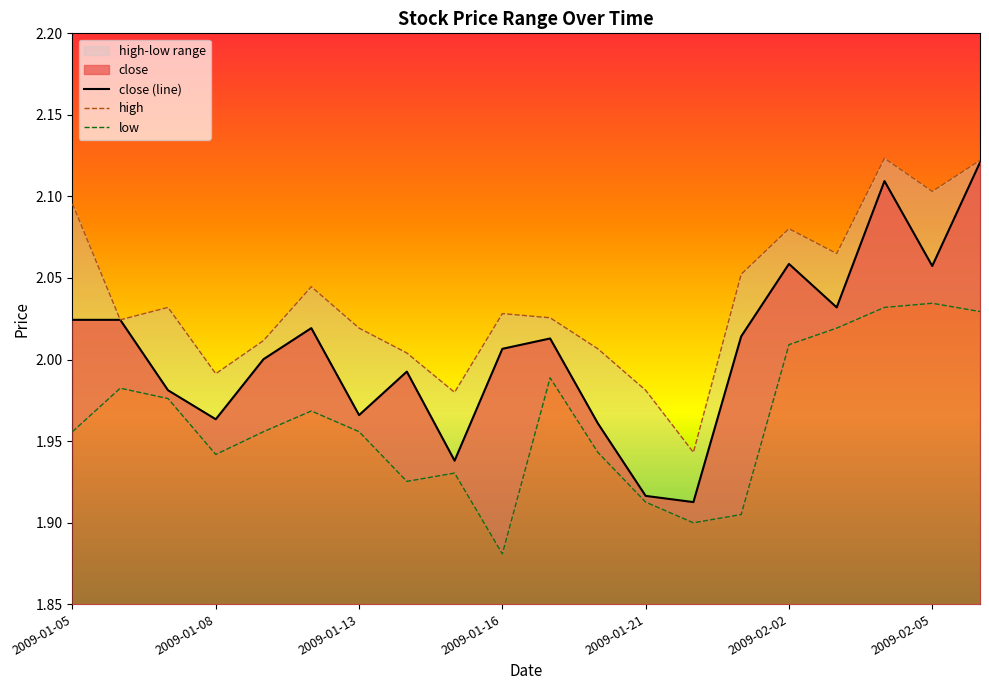

True or false: close and low intersect in this chart.

False